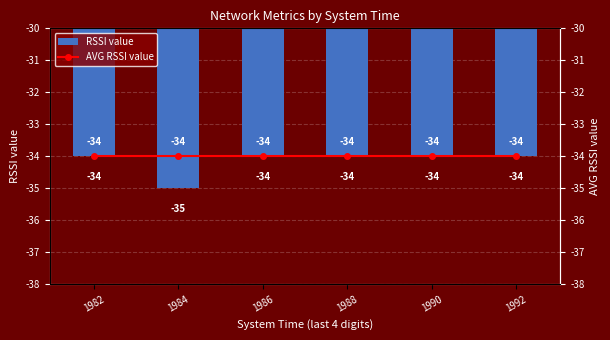

Reading left to right, transcribe all the data shown in this chart.

RSSI value: 1982=-34	1984=-35	1986=-34	1988=-34	1990=-34	1992=-34
AVG RSSI value: 1982=-34	1984=-34	1986=-34	1988=-34	1990=-34	1992=-34